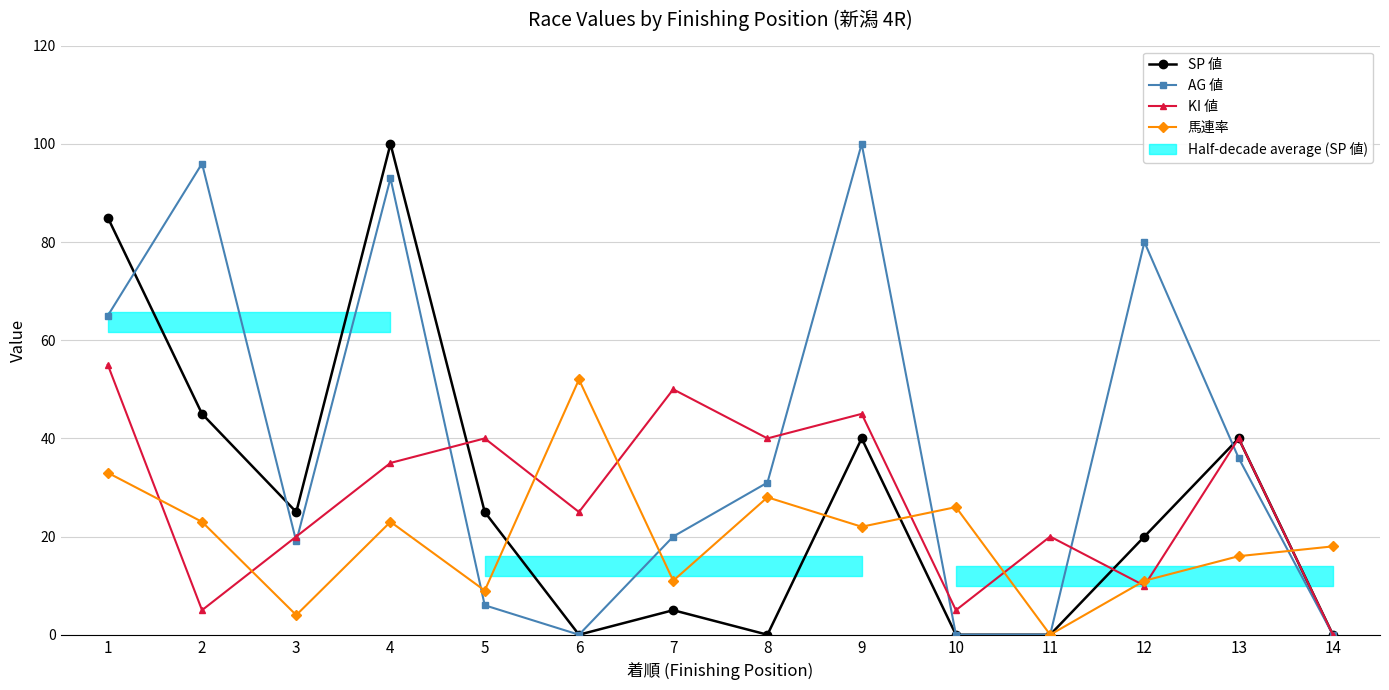

After their last crossing, which series has the higher values: AG 値 or 馬連率?

馬連率